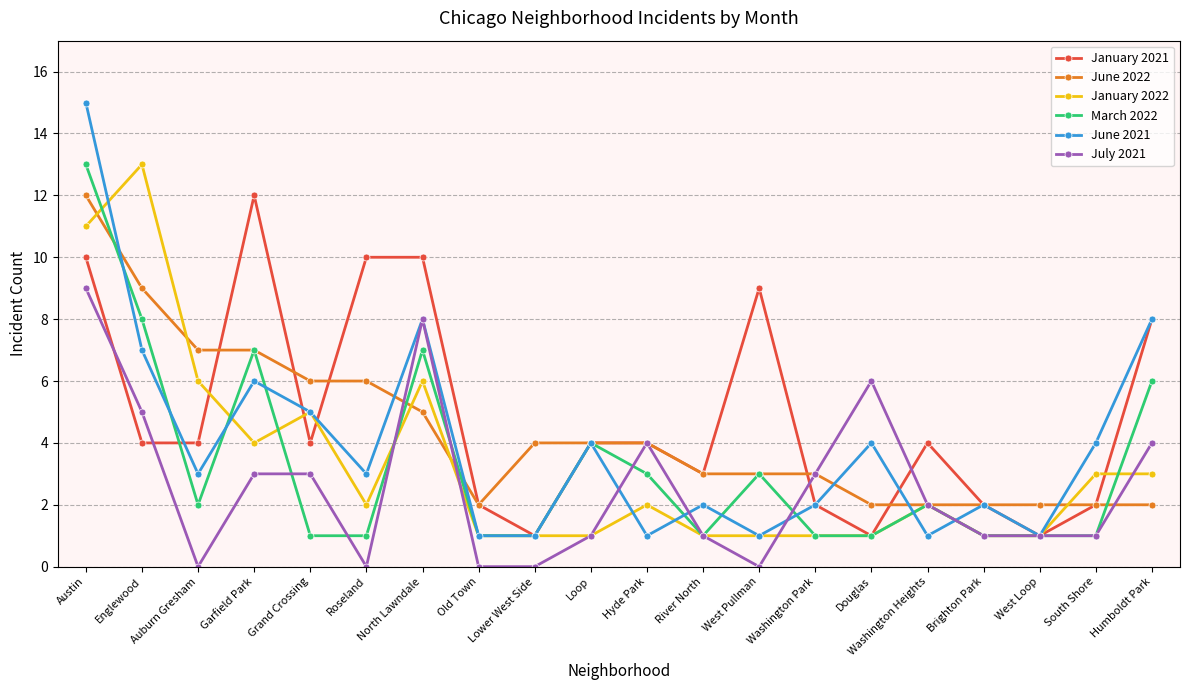

The March 2022 series shows 2 at South Shore. True or false?

False